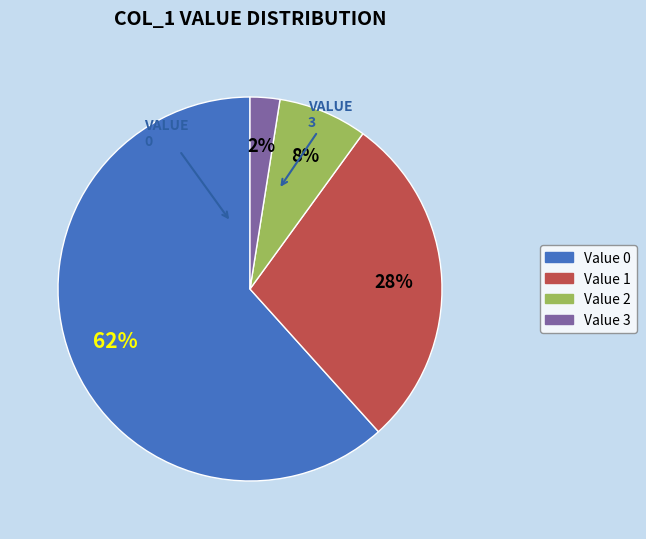

Count the number of slices in the pie.

4